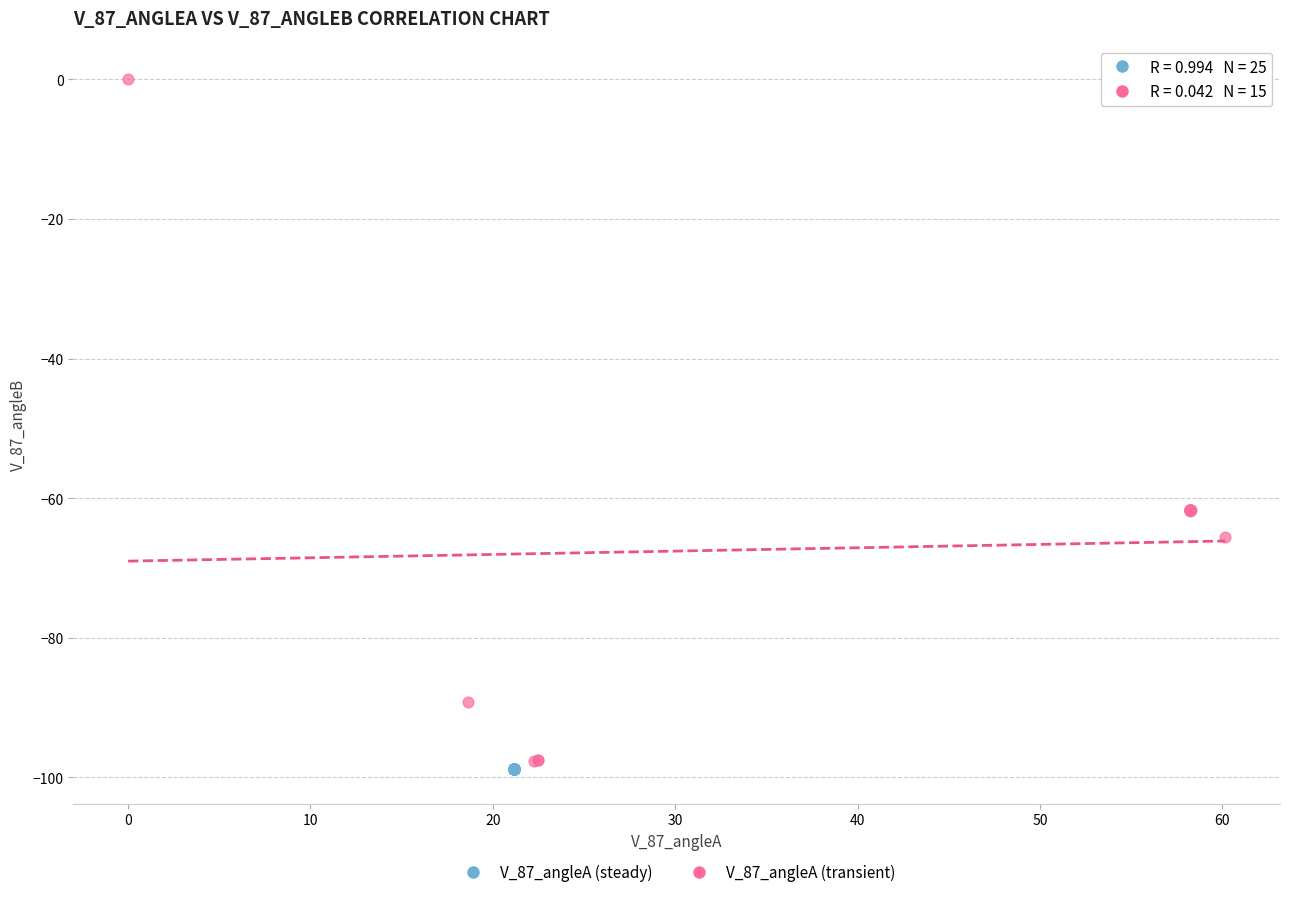

Which series contains the highest Y value?

V_87_angleA (transient)